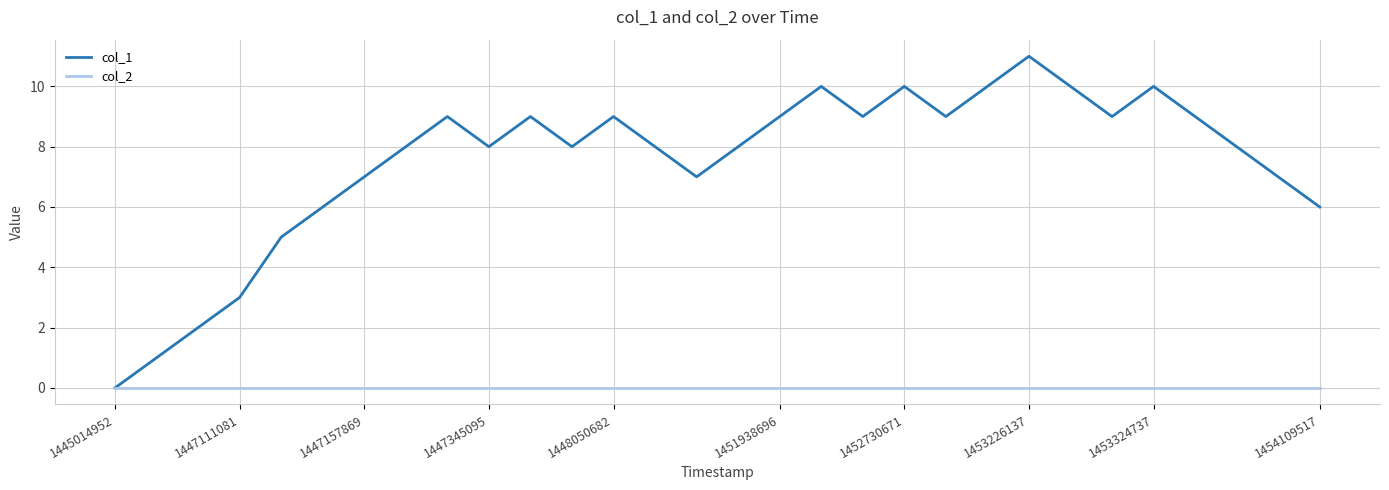

List the series in order of their peak value, lowest first.

col_2, col_1